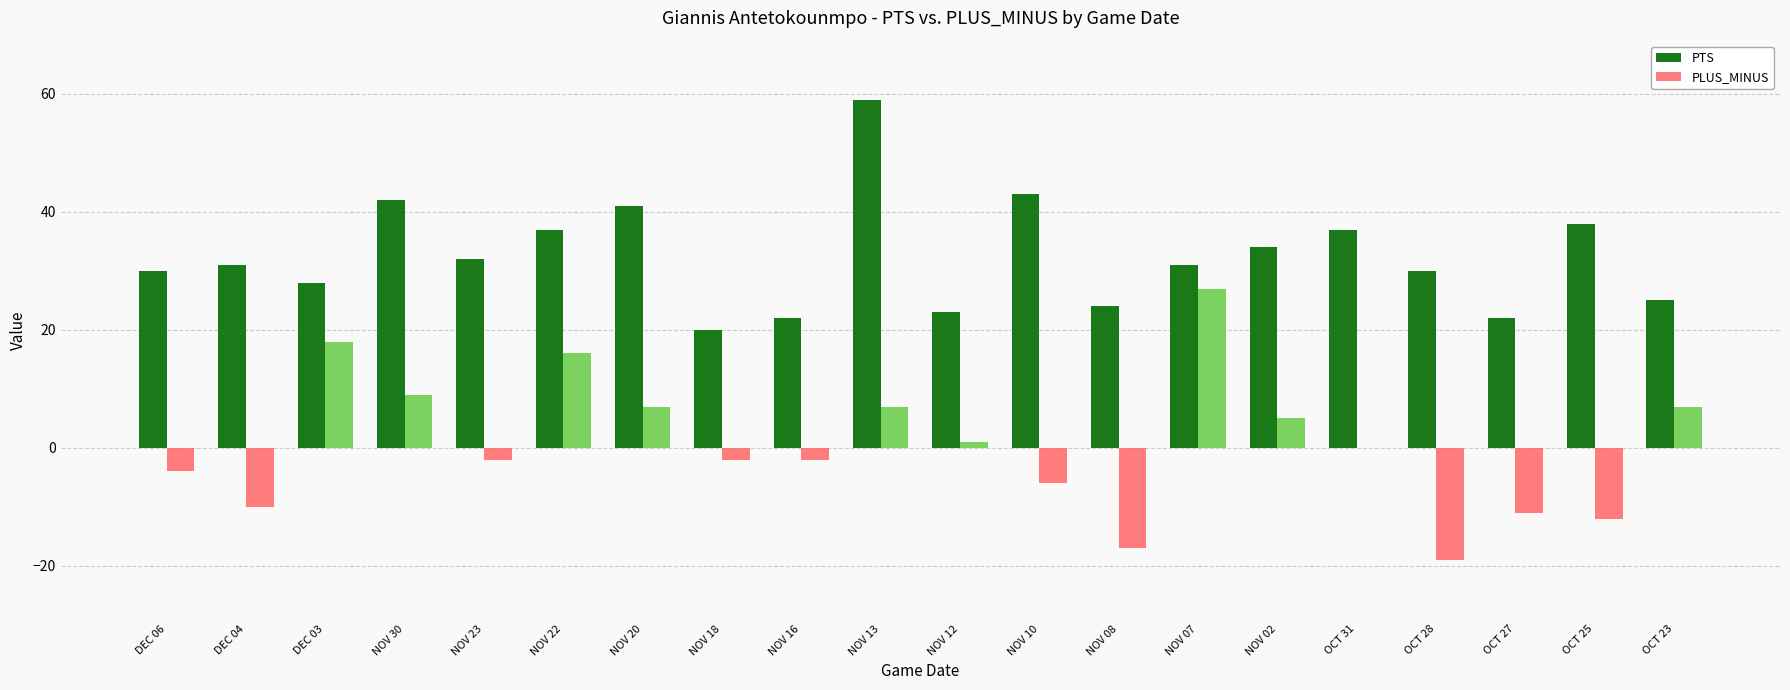

At which label is PLUS_MINUS closest to 4?

NOV 02